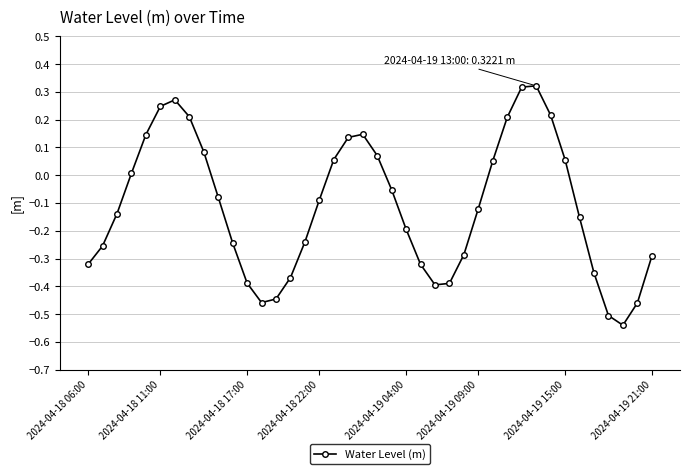

How many interior local peaks (higher than both neighbors) does the data have?

3